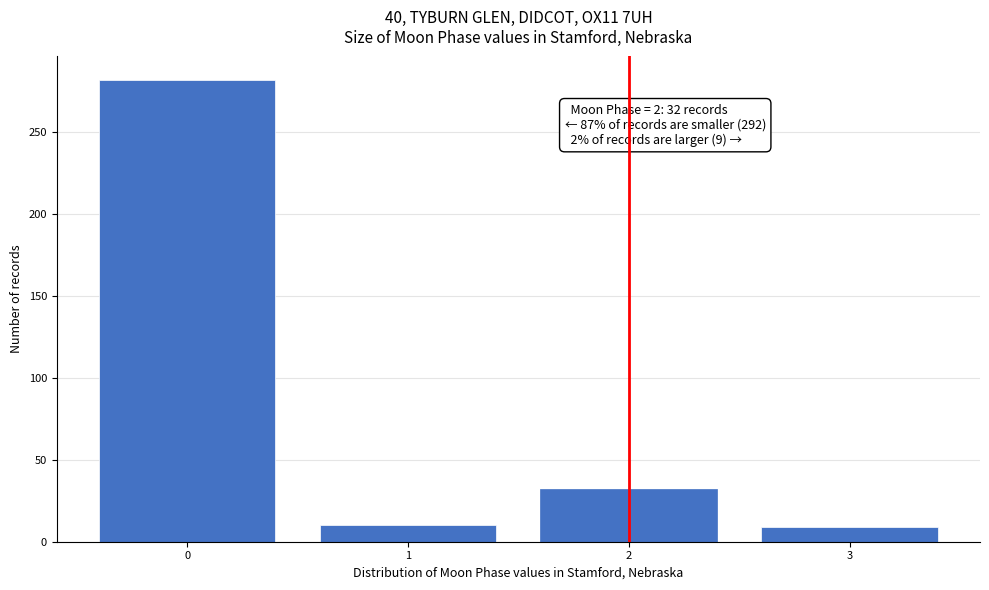

What is the change in value from 1 to 2?

+22